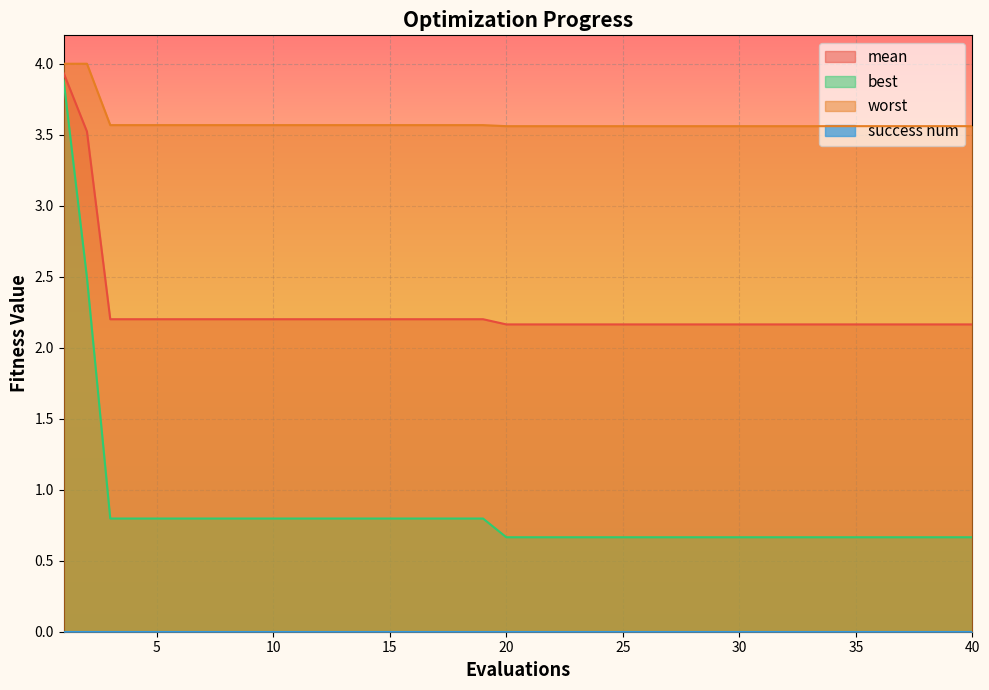

How many lines are shown in the chart?

4